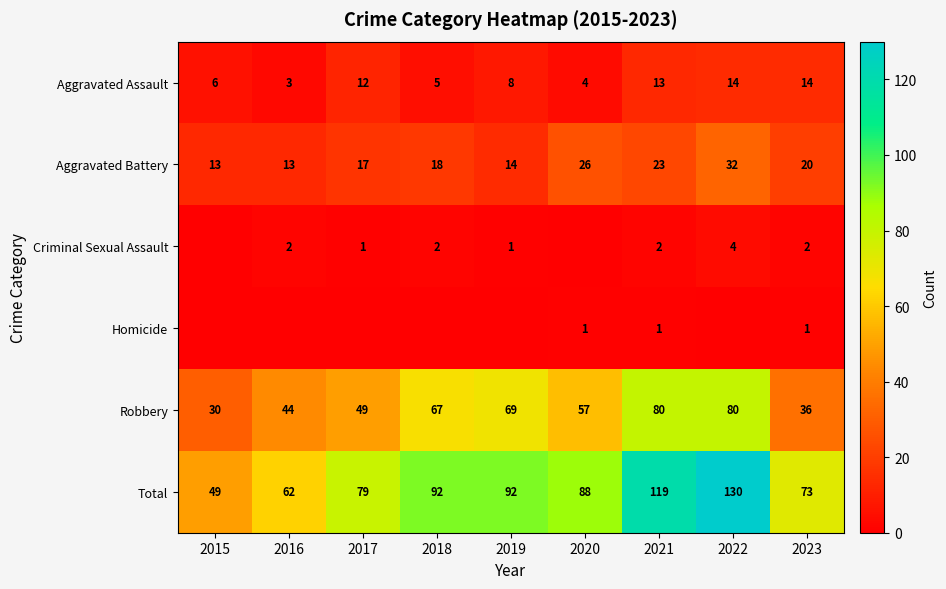

Is the value of Total at 2023 greater than the value of Aggravated Assault at 2015?

Yes